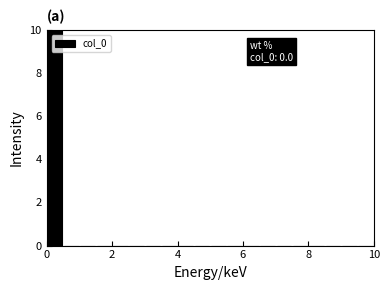

Read against the x-axis, roughly where is the centre of the tallest bar?

0.2